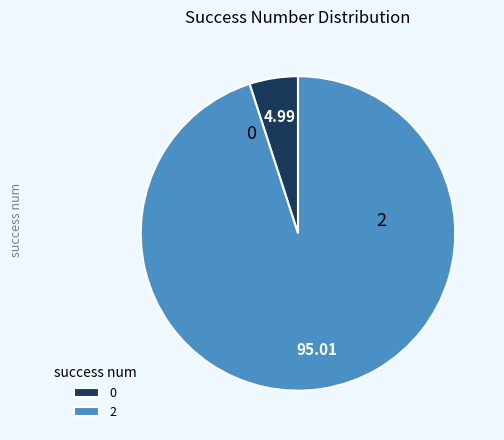

Is there any slice that represents more than half of the pie?

Yes